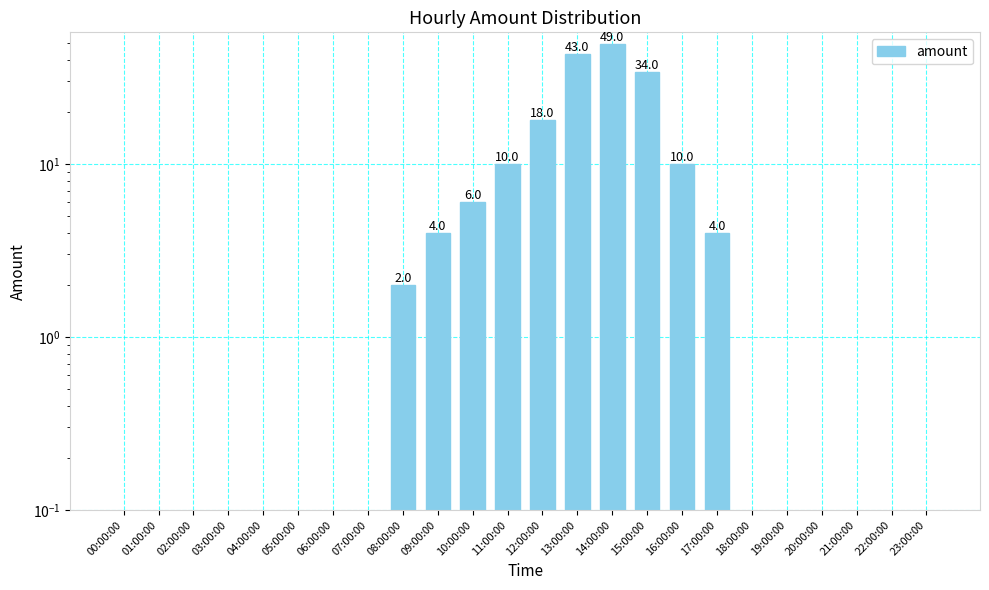

What is the change in value from 11:00:00 to 14:00:00?

+39